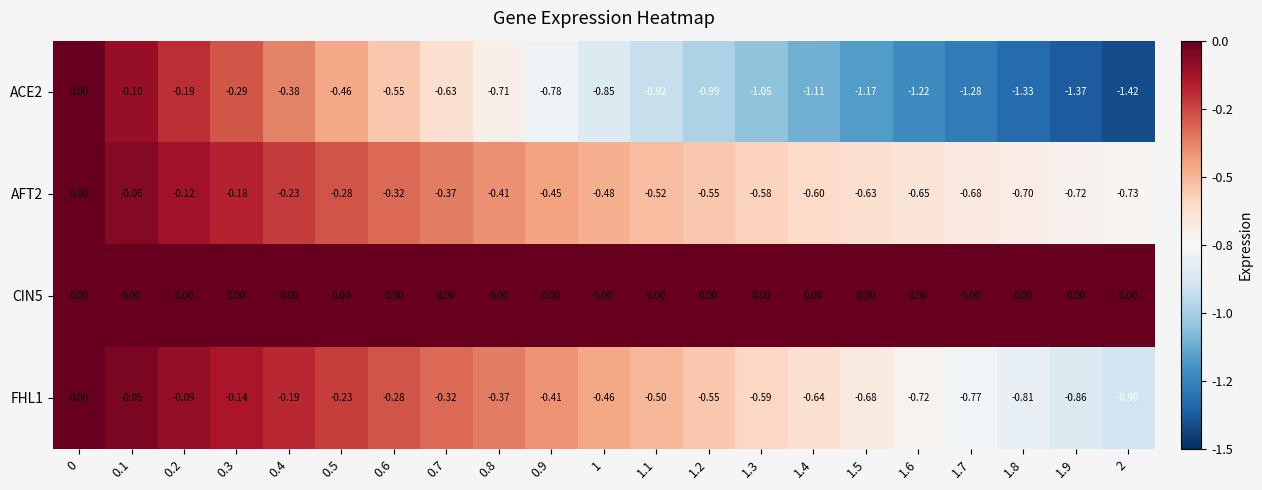

Is the value of CIN5 at 1.7 greater than the value of ACE2 at 1.9?

Yes